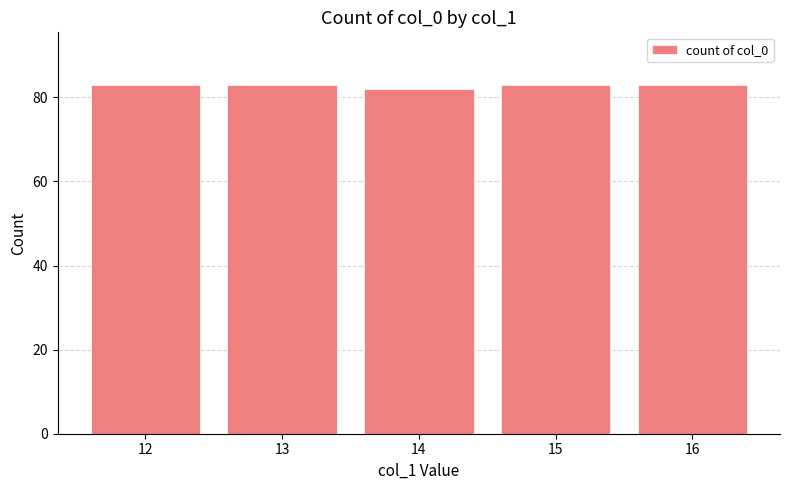

Reading right to left, extract all data points from this chart.

16=83	15=83	14=82	13=83	12=83